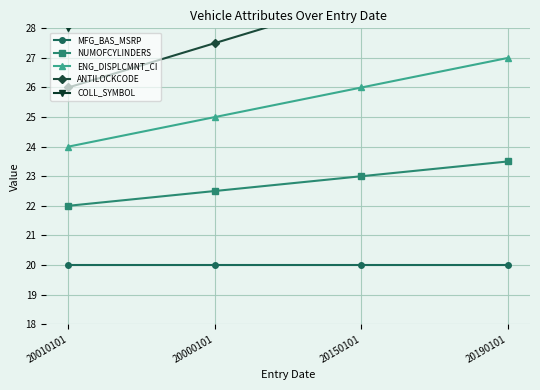

Which has a higher value, 20190101 or 20150101?

20190101